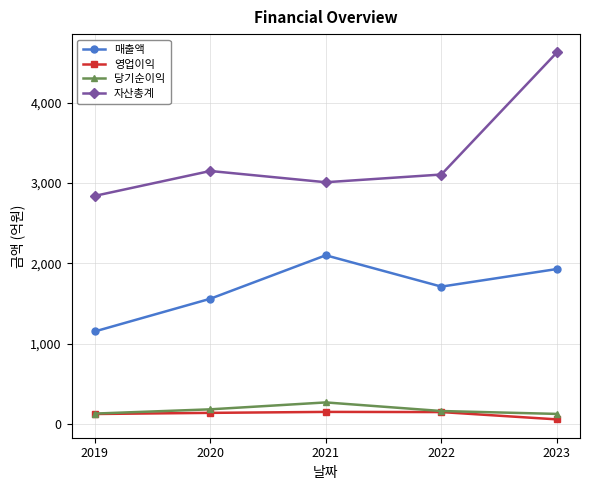

How many series are shown in this chart?

4